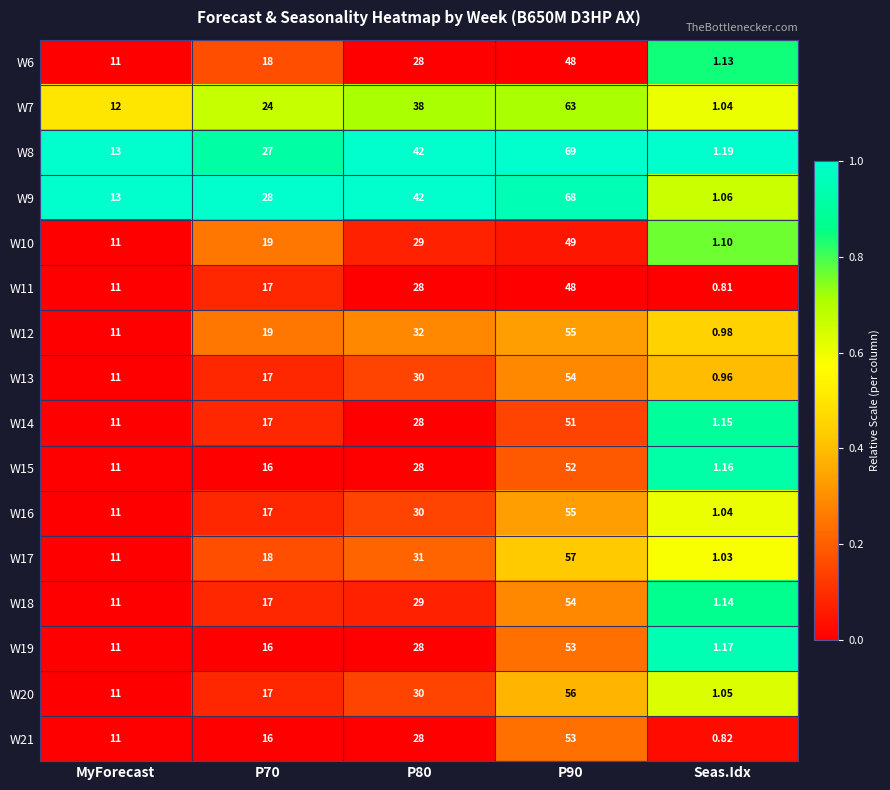

Between MyForecast and P90, which series saw the biggest shift?

W8